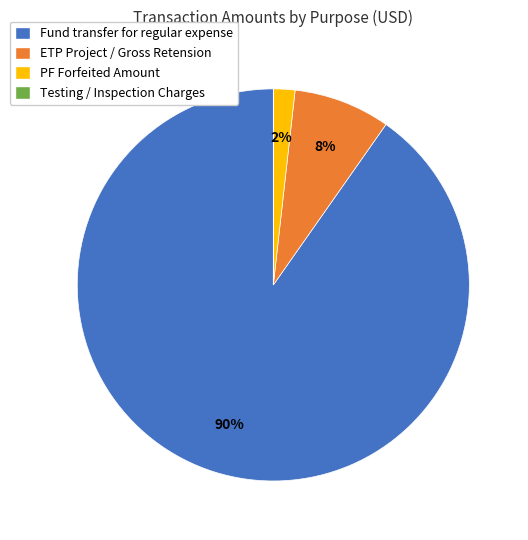

Between Fund transfer for regular expense and PF Forfeited Amount, which is larger?

Fund transfer for regular expense